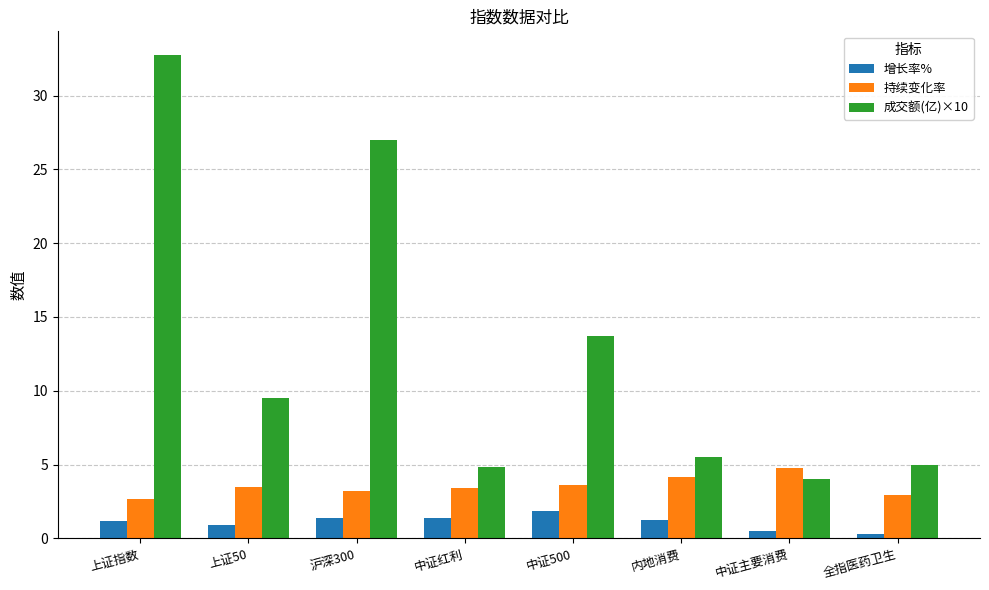

What is the maximum value shown in the chart?

32.7